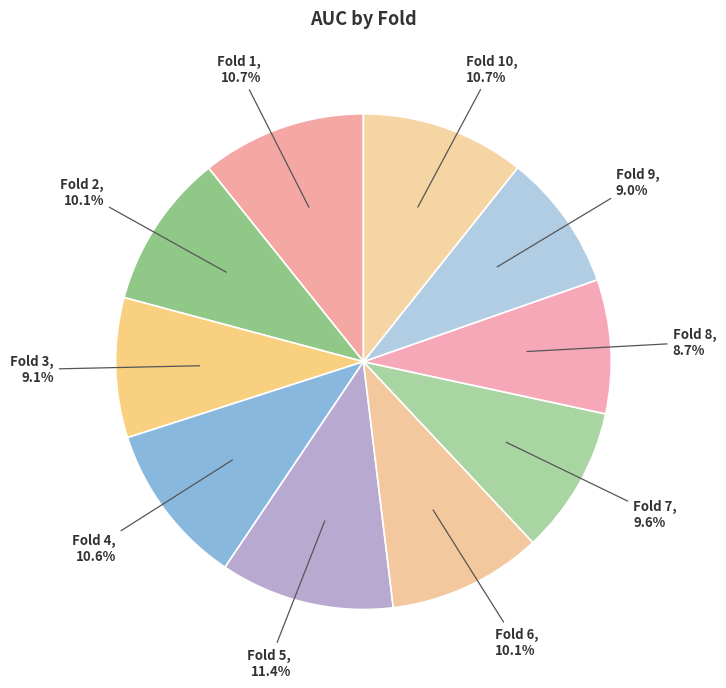

What is the largest slice in the pie chart?

Fold 5